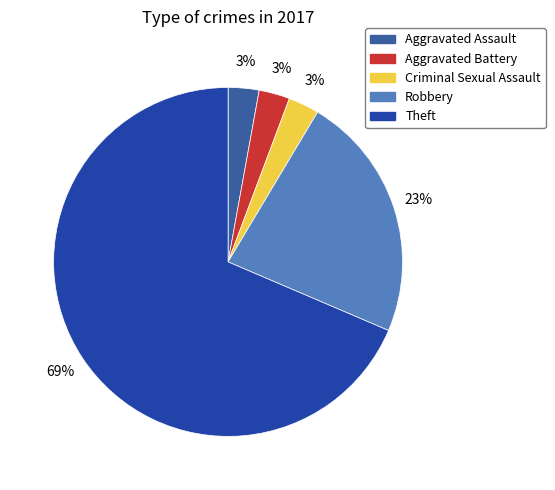

True or false: Aggravated Assault accounts for 11% of the total.

False